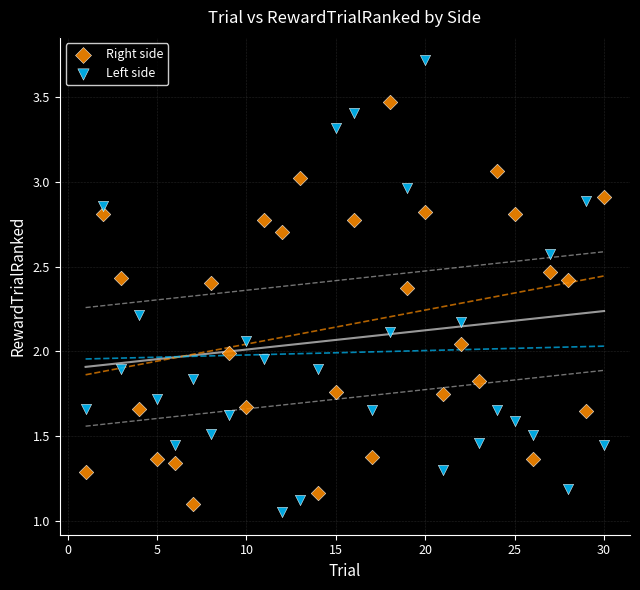

Which series has the widest spread of Y values?

Left side